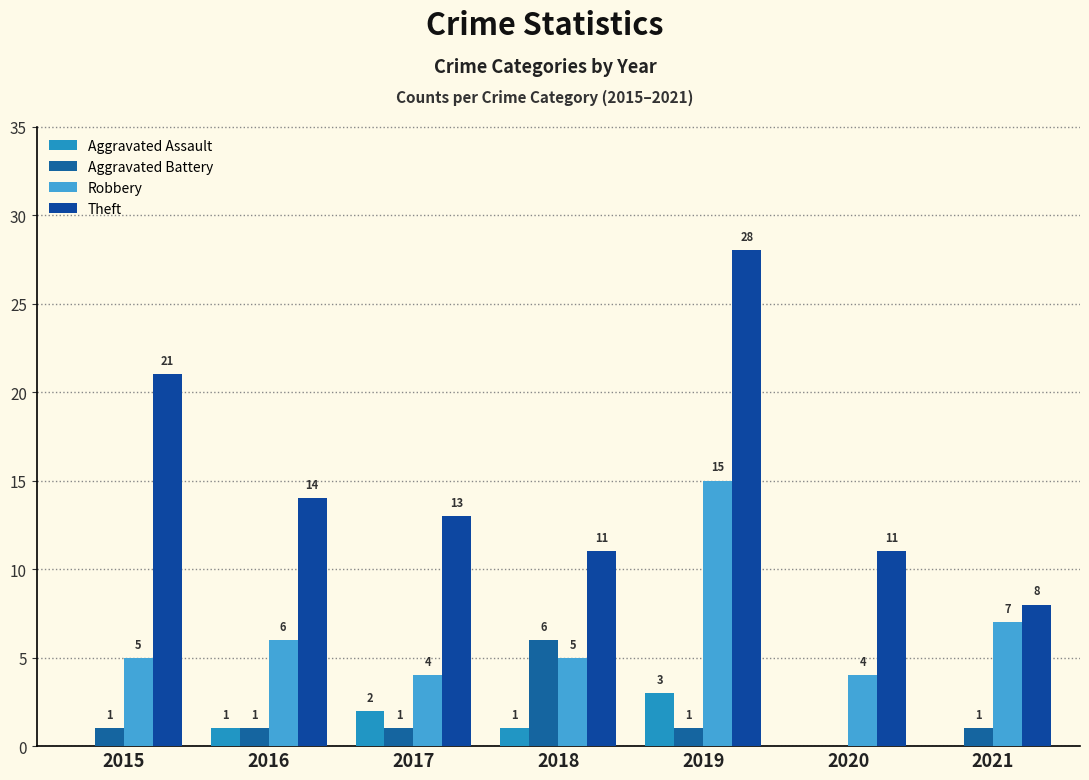

The Robbery series shows 2 at 2020. True or false?

False